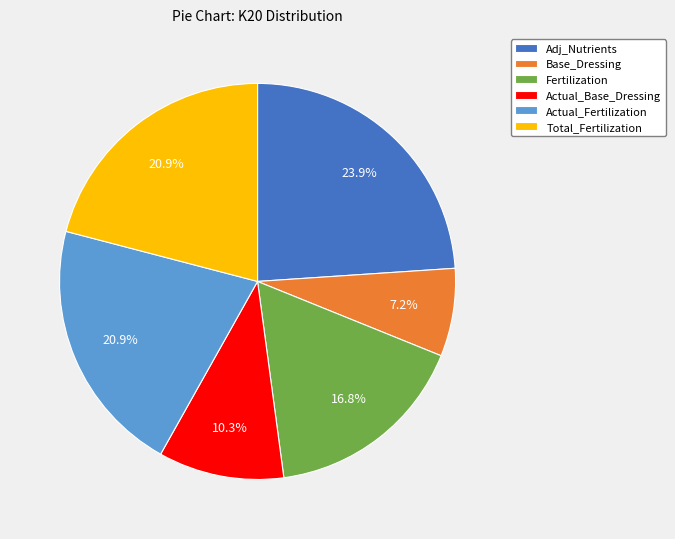

How many segments does this pie chart have?

6